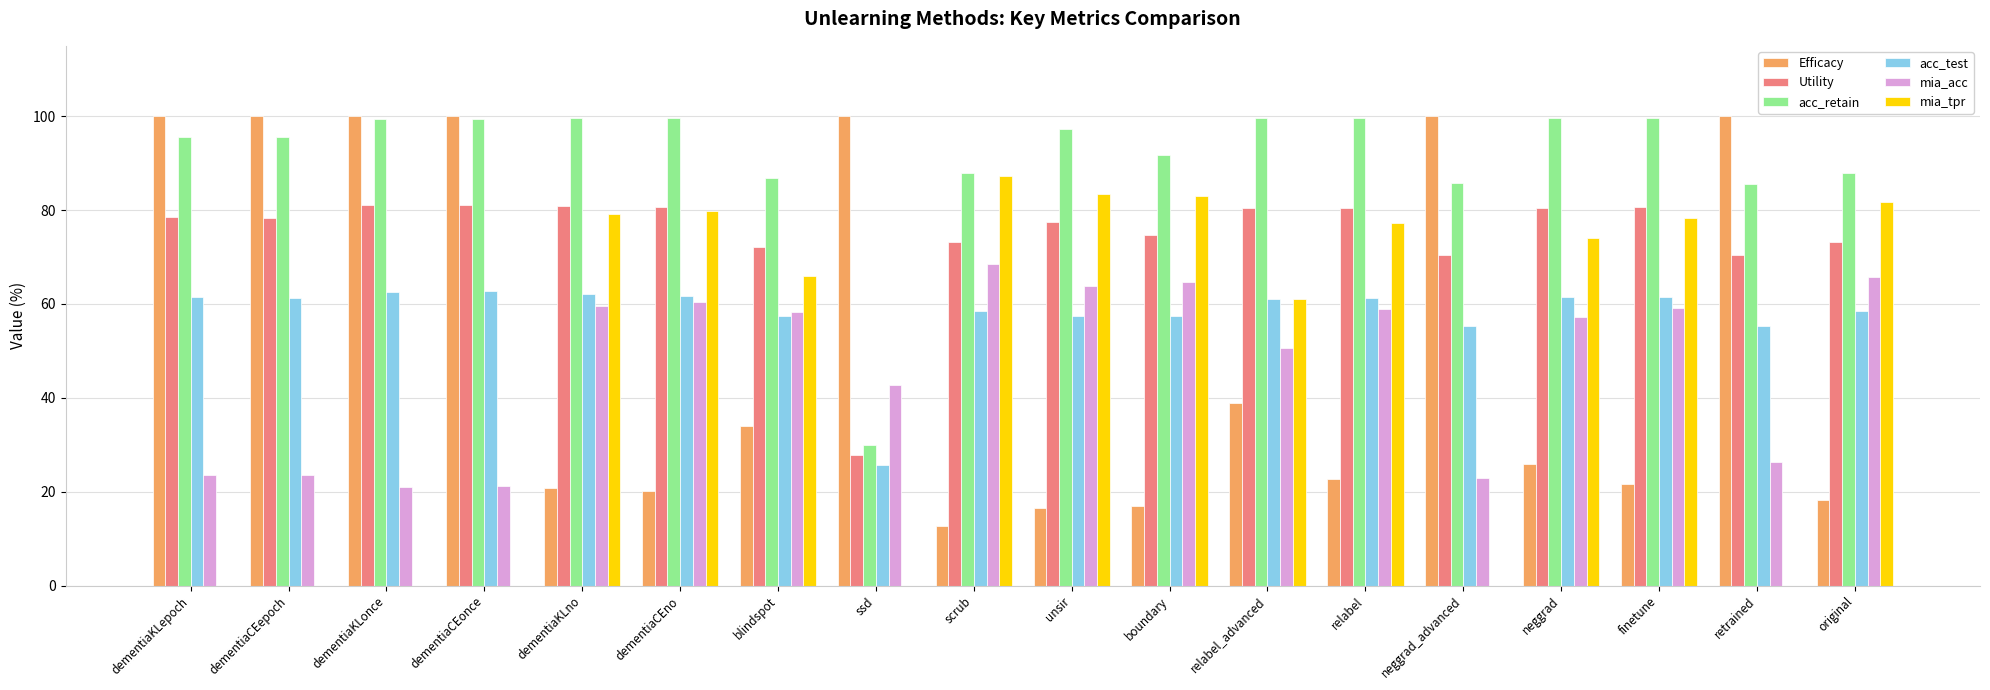

Which series changed the most between dementiaCEonce and ssd?

acc_retain